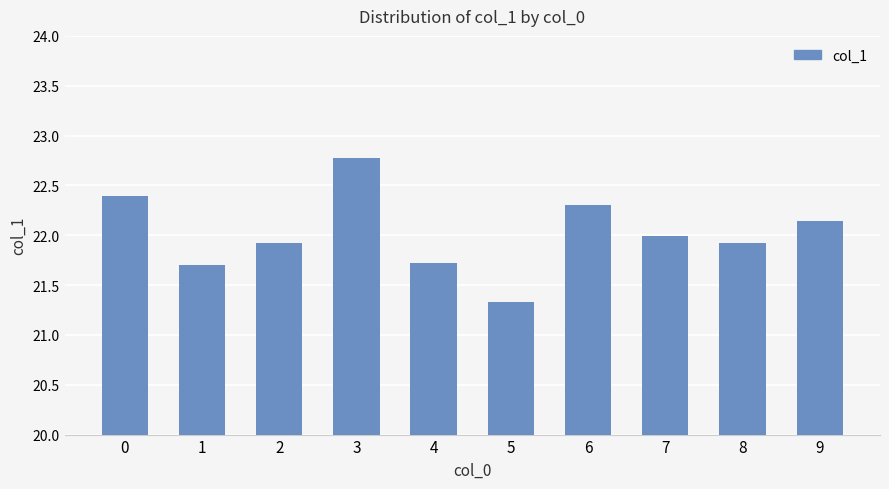

Are the bars grouped side by side (vs. stacked)?

No